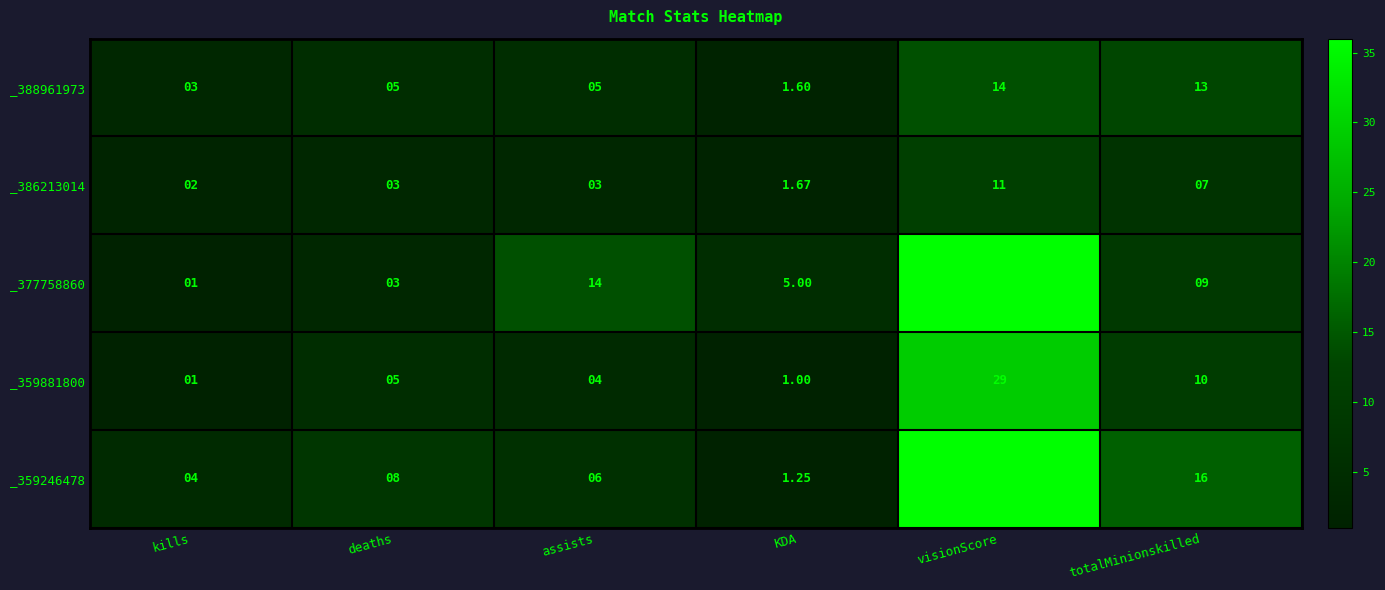

What is the minimum value shown in the chart?

1.0